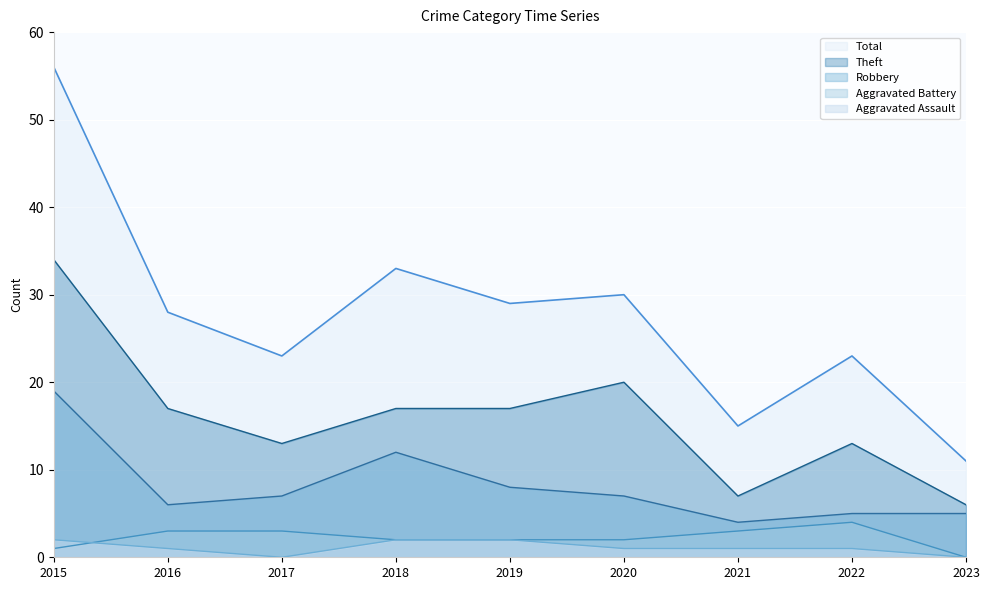

How many positive values does the Aggravated Assault series have?

7